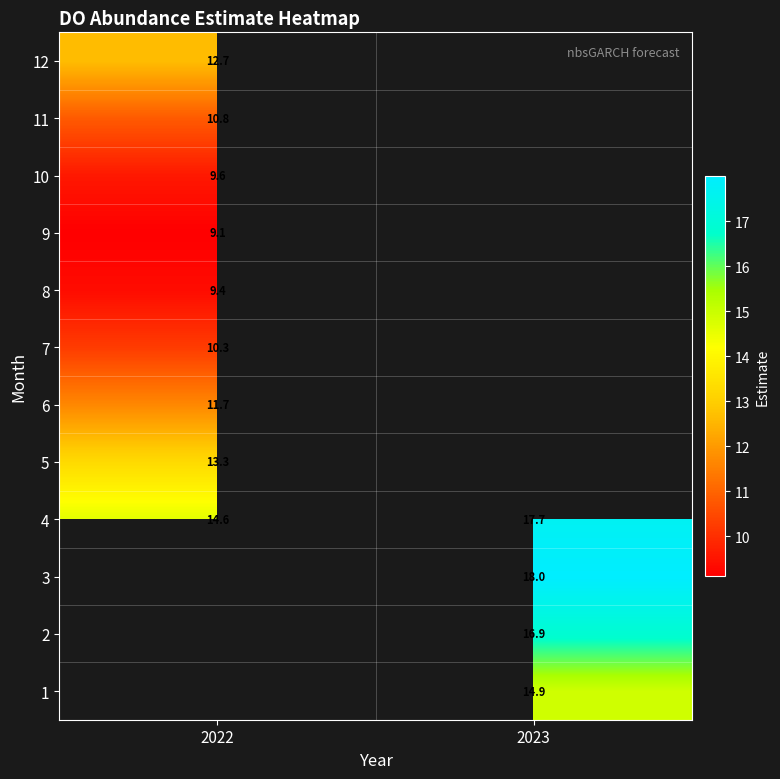

How many data points in 4 are less than 17?

1